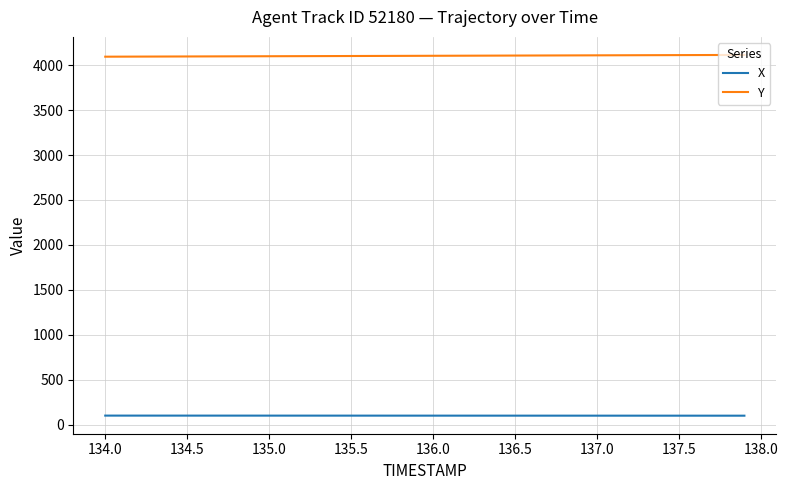

Rank the series by their average value, from lowest to highest.

X, Y